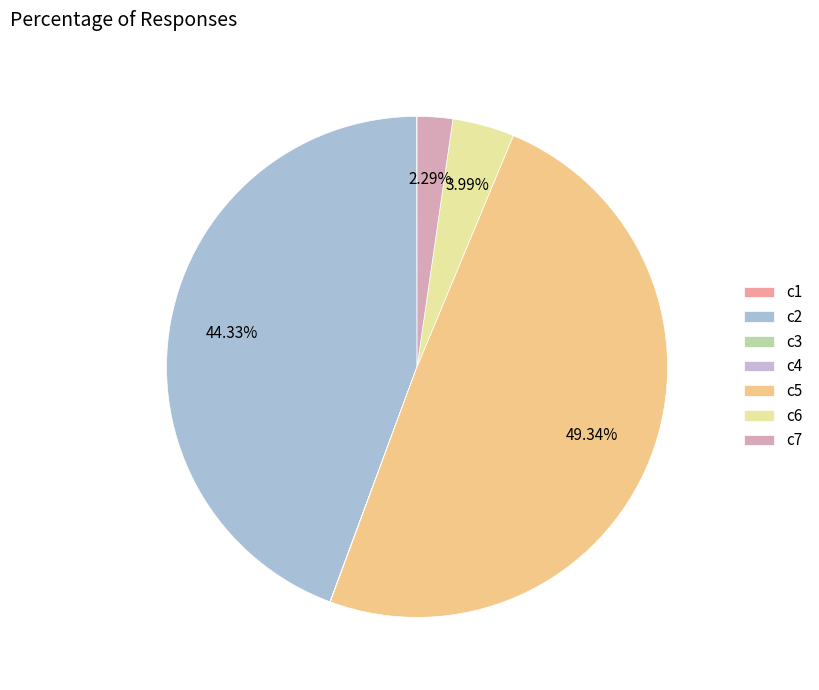

Does c4 account for over 50% of the chart?

No